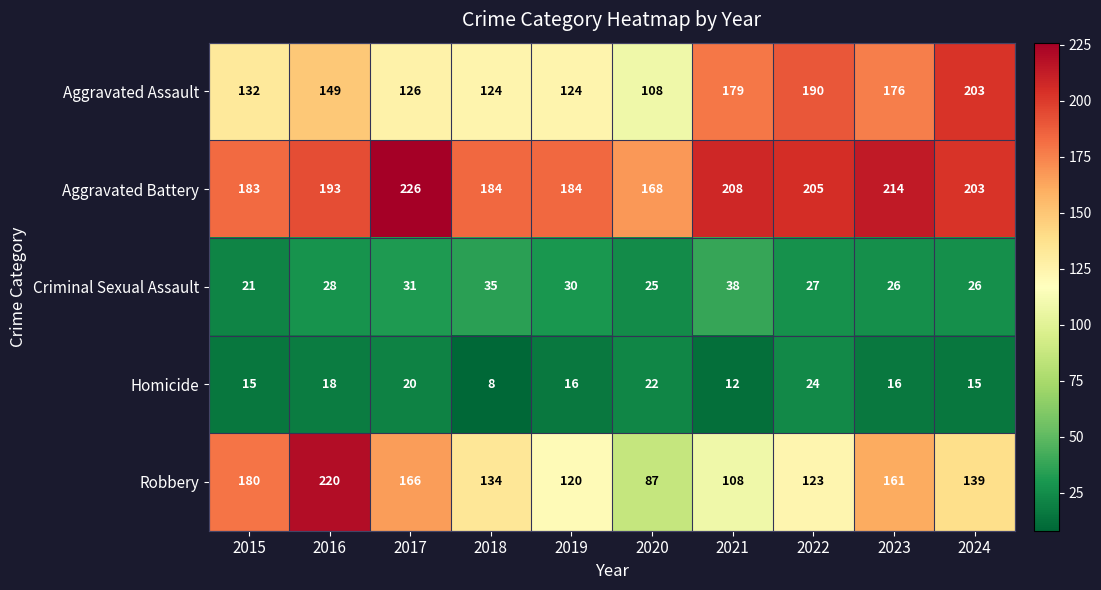

Where does the Aggravated Battery series first go above 203?

2017